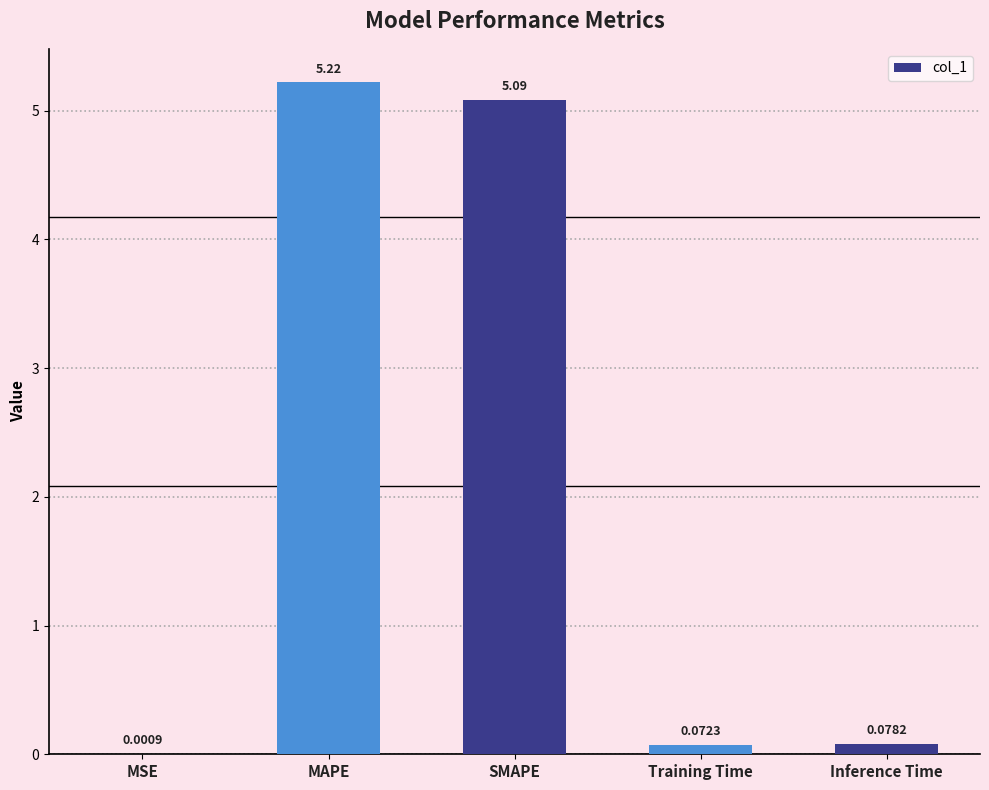

Are the bars horizontal?

No